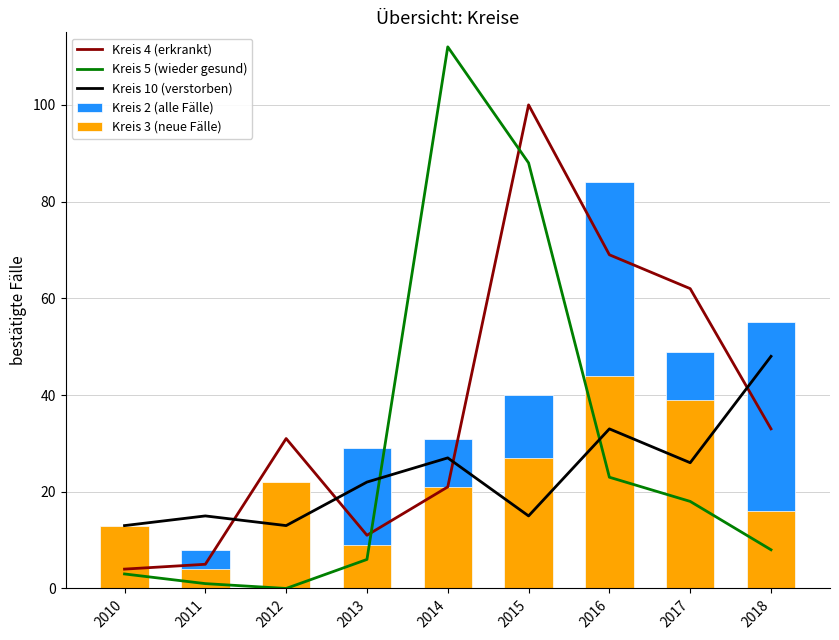

Is the value of Kreis 3 (neue Fälle) at 2016 greater than the value of Kreis 5 (wieder gesund) at 2016?

Yes